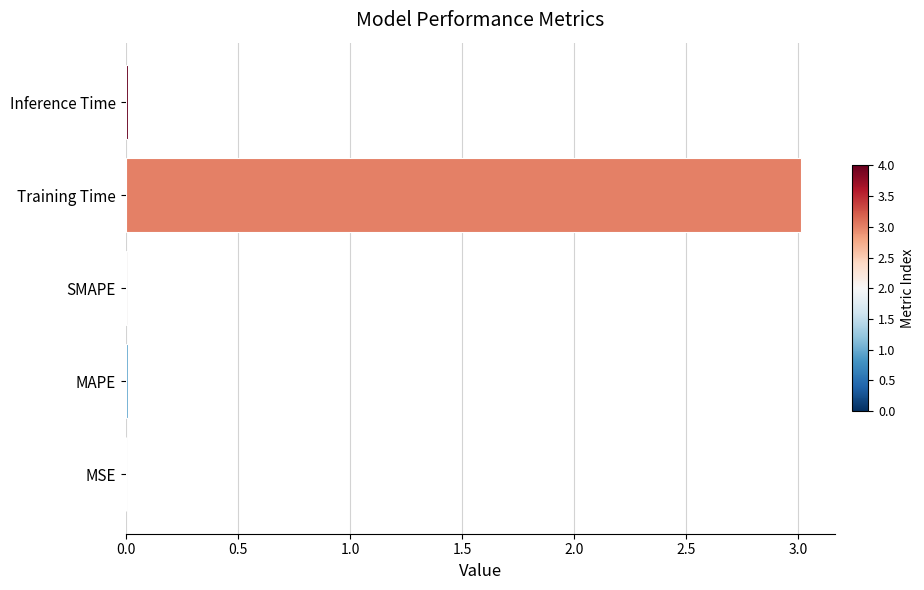

What is the average value?

0.6